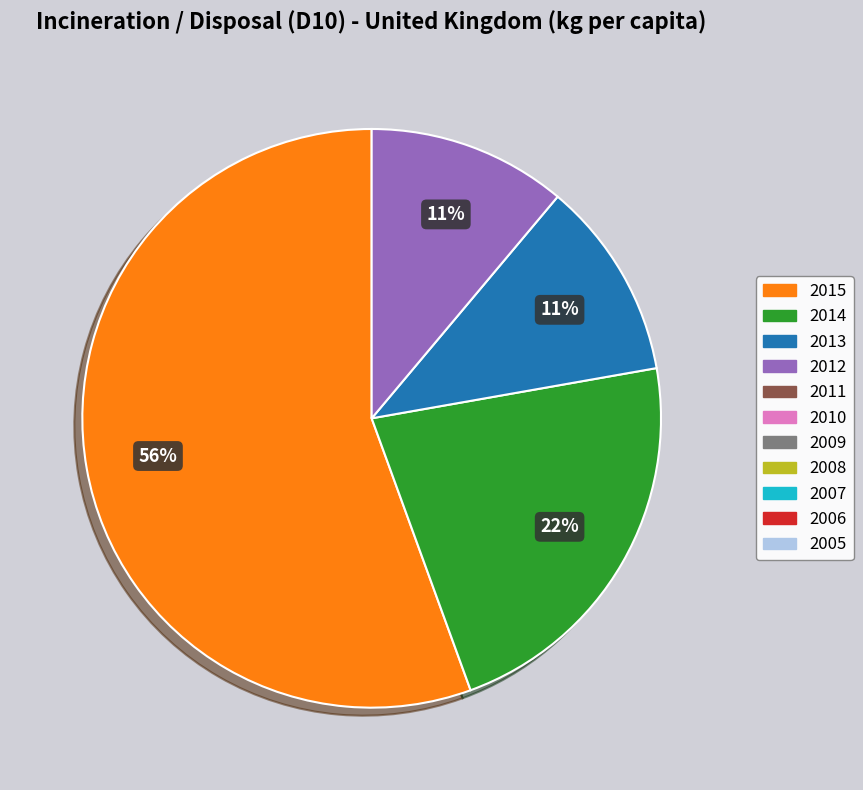

Is there a majority slice in this chart?

Yes